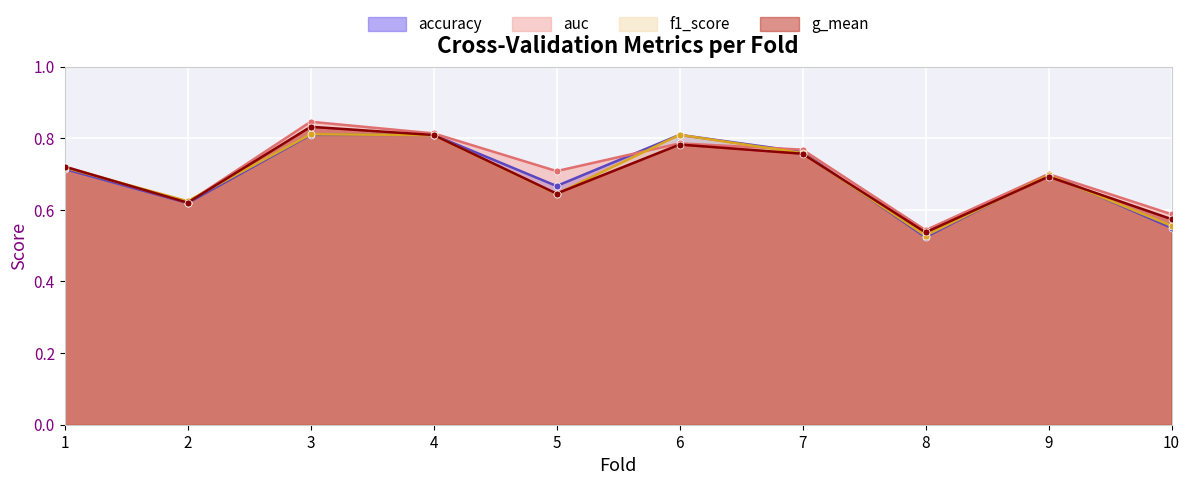

True or false: f1_score has a value of 0.8 at 4.

True